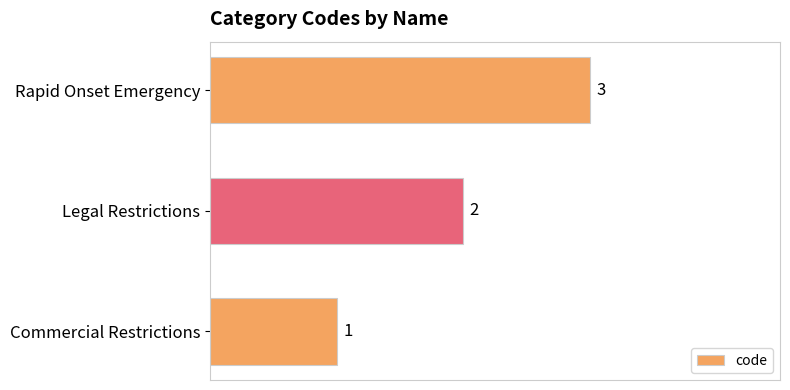

How many bars are there in total?

3